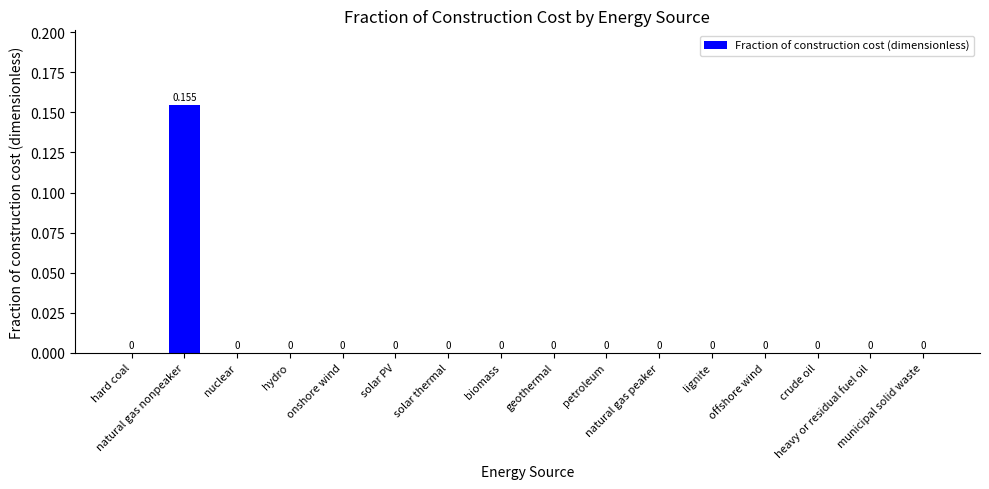

True or false: the data shows 0.1 at crude oil.

False